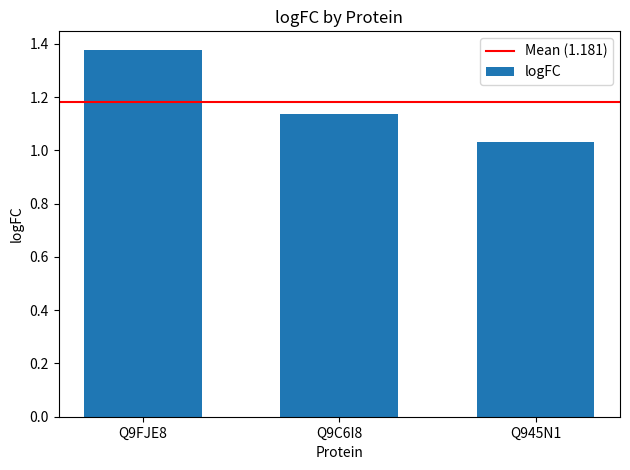

True or false: the data shows 1.6 at Q945N1.

False